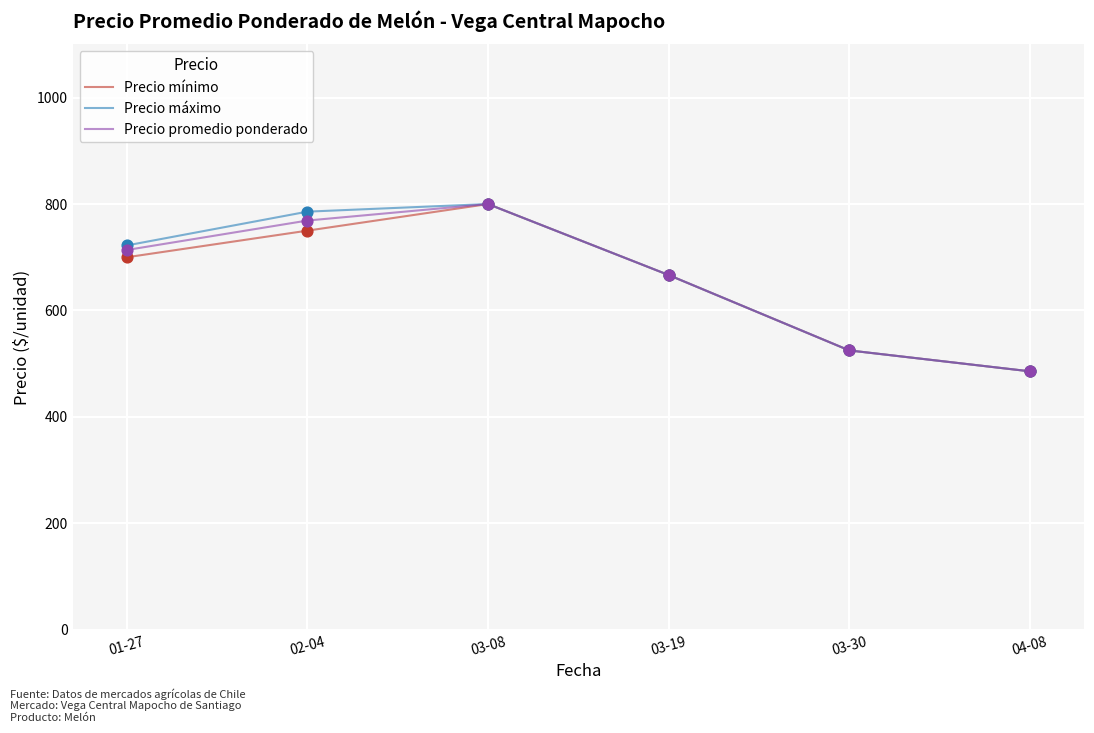

Which series reaches the minimum Y coordinate?

Precio mínimo